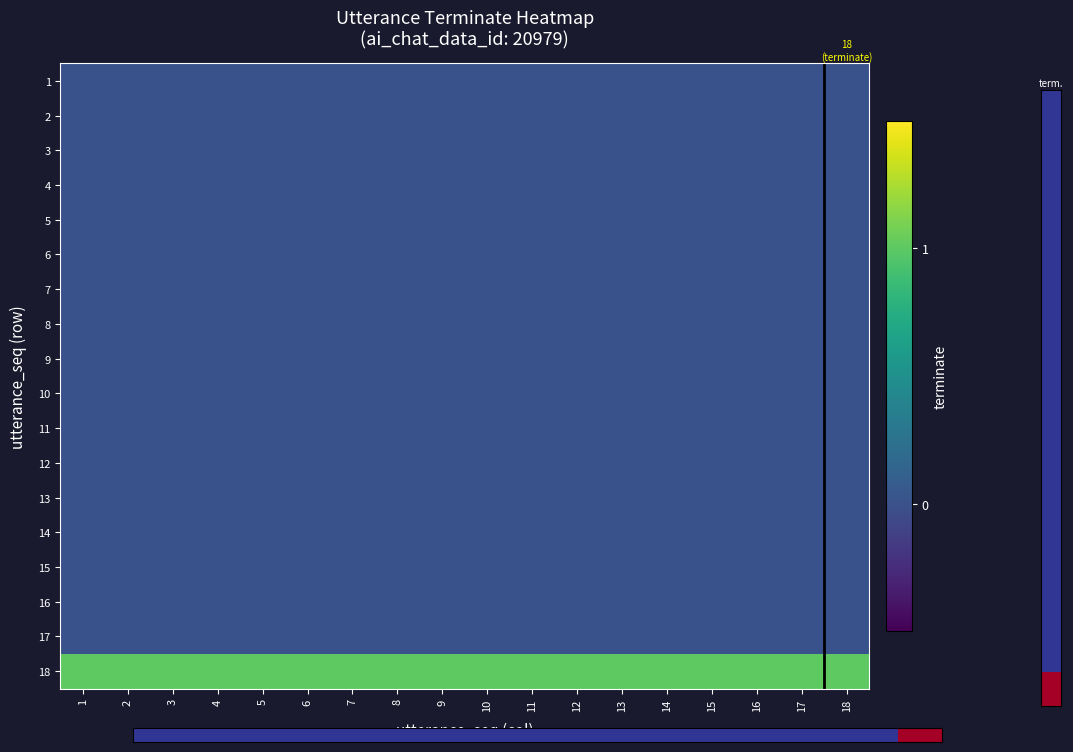

What is the total value across all series at 10?

1